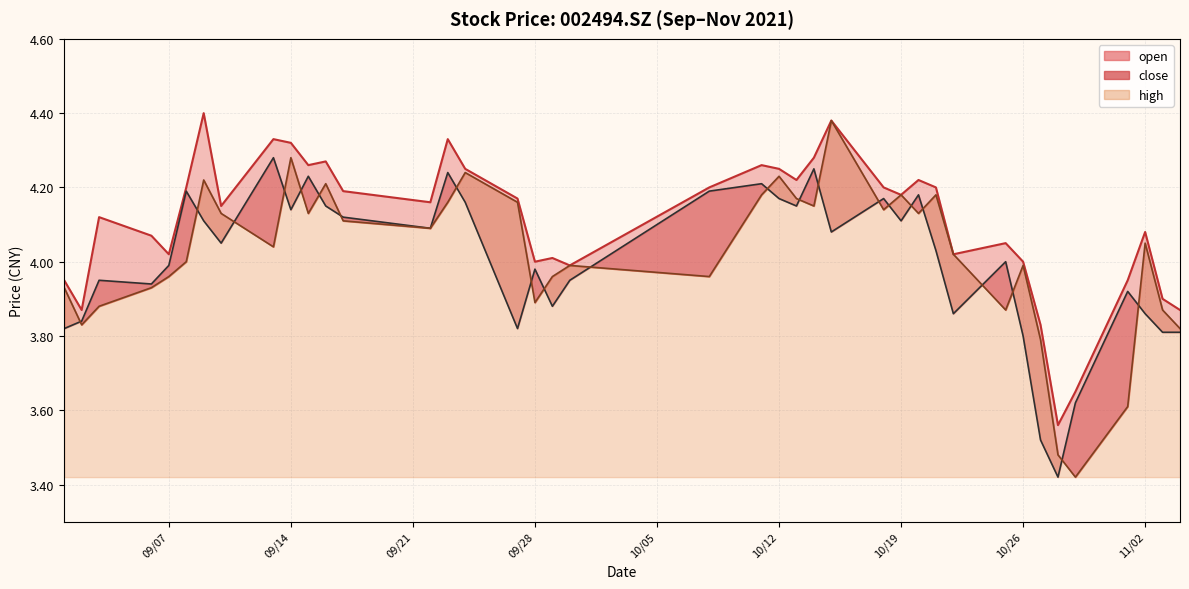

True or false: close and open intersect in this chart.

True